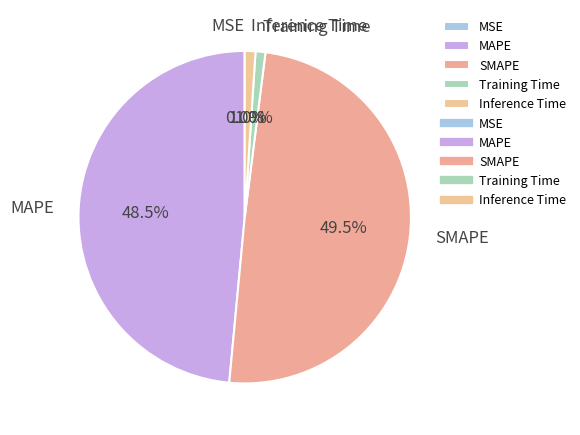

Is Inference Time the majority of the pie?

No